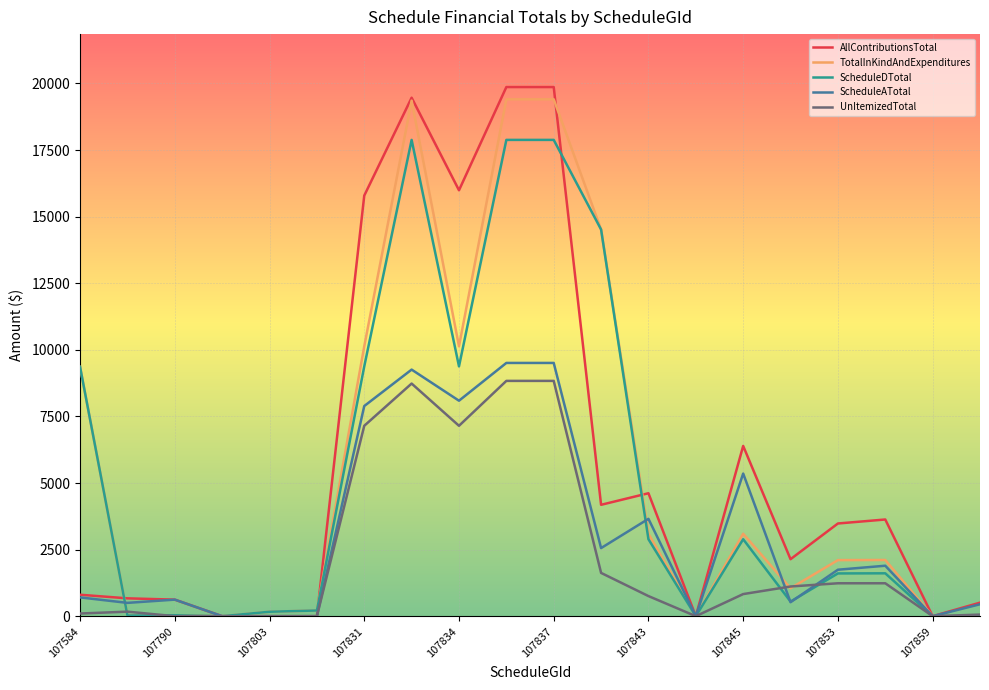

Which series has the largest range (max minus min)?

AllContributionsTotal